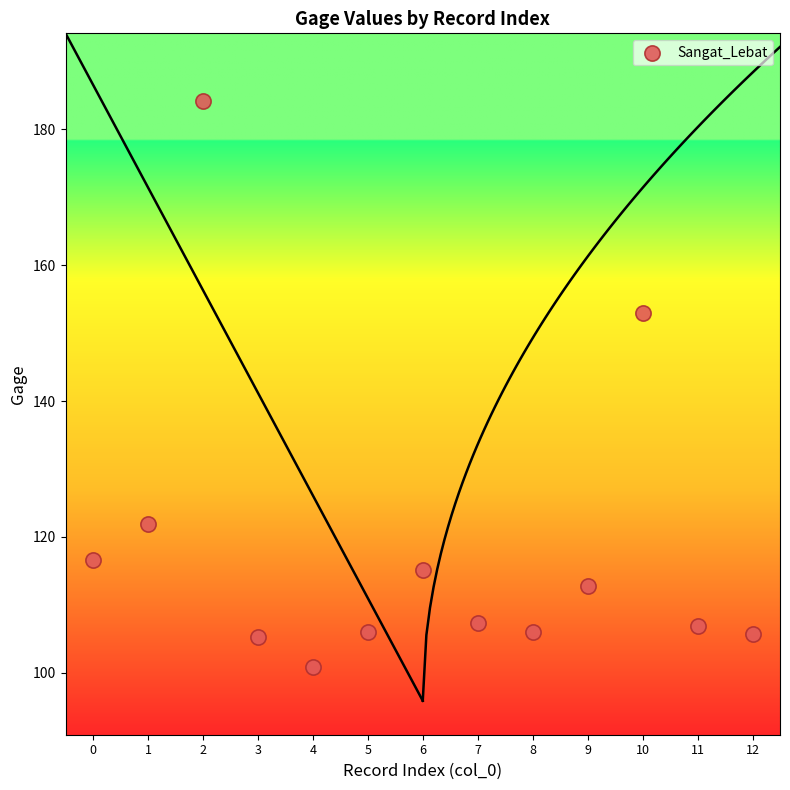

What Y value in the scatter plot is closest to 142?

152.9